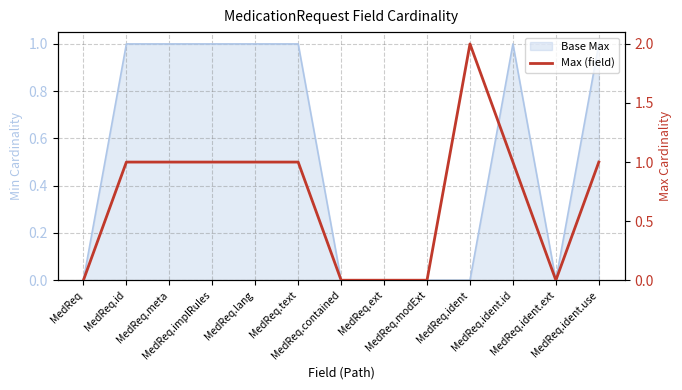

Where is the first local maximum?

MedReq.ident